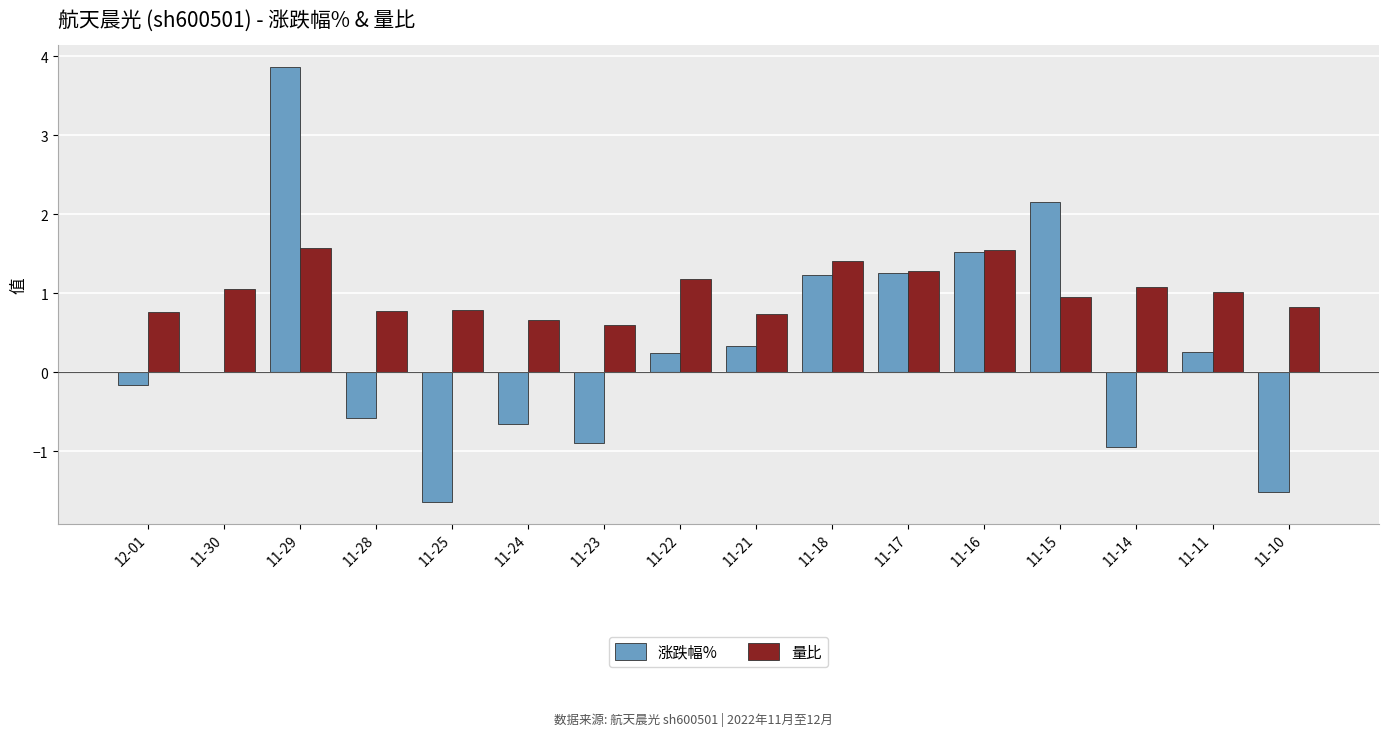

What value does the 涨跌幅% series have at 11-22?

0.2